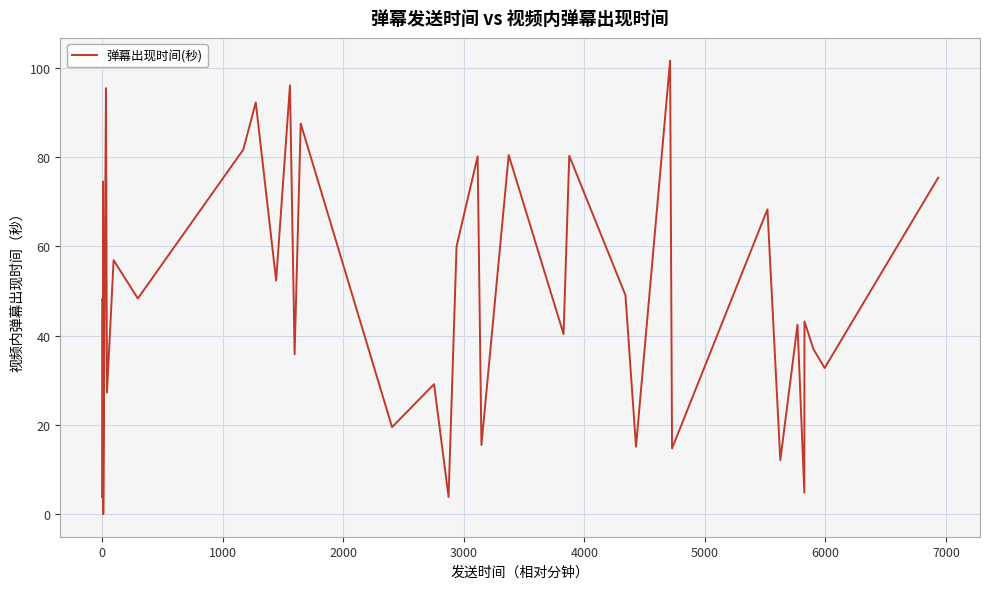

How many values exceed 47?

20